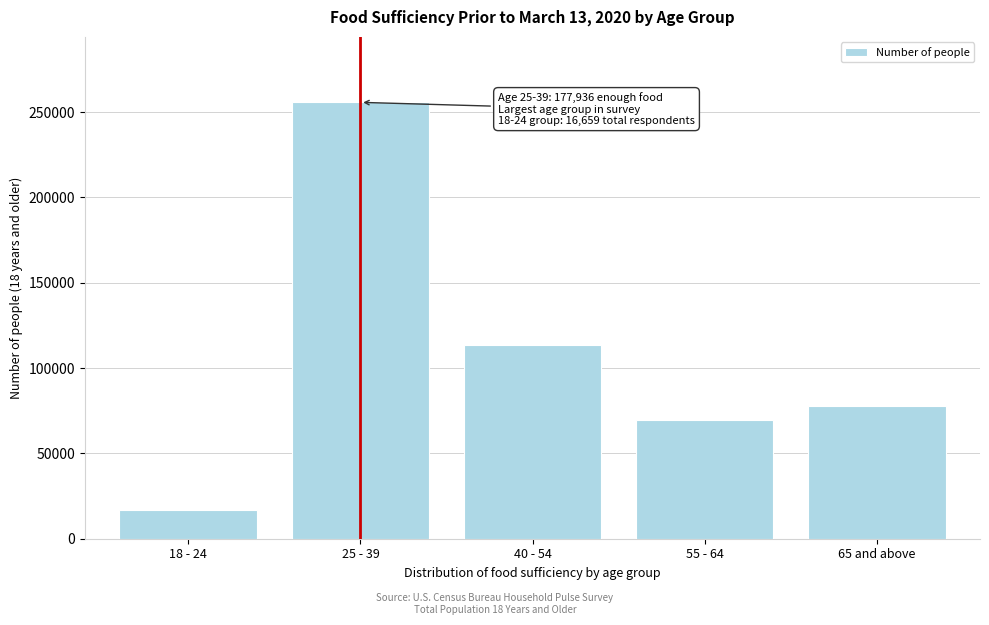

Reading right to left, what are all the values shown in this chart?

65 and above=77830	55 - 64=69559	40 - 54=113738	25 - 39=255715	18 - 24=16659